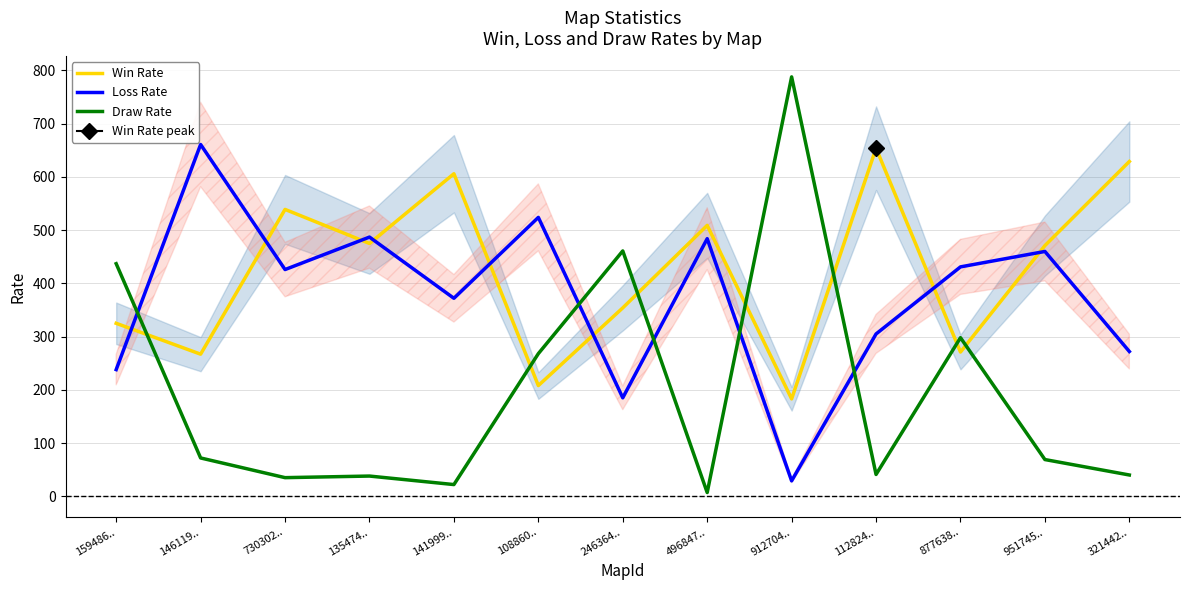

True or false: Loss Rate and Draw Rate cross at least once.

True